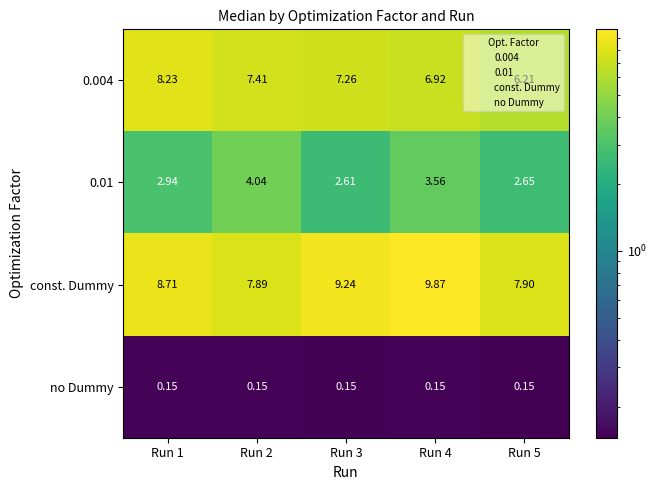

Is the value of 0.01 at Run 5 greater than the value of no Dummy at Run 1?

Yes